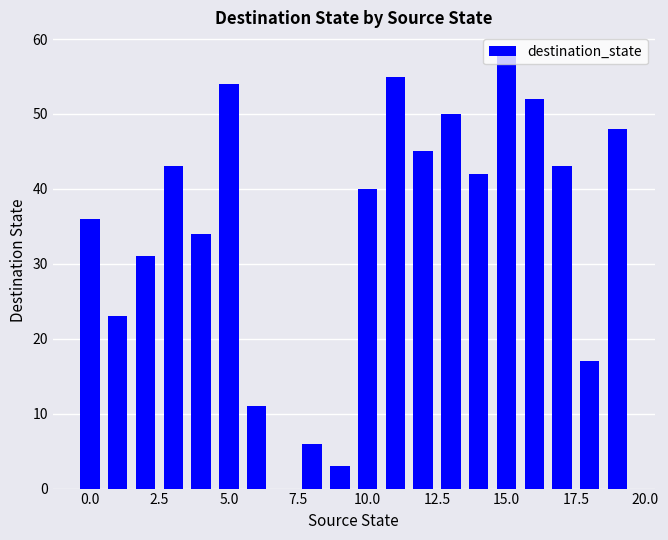

What is the greatest value displayed?

58